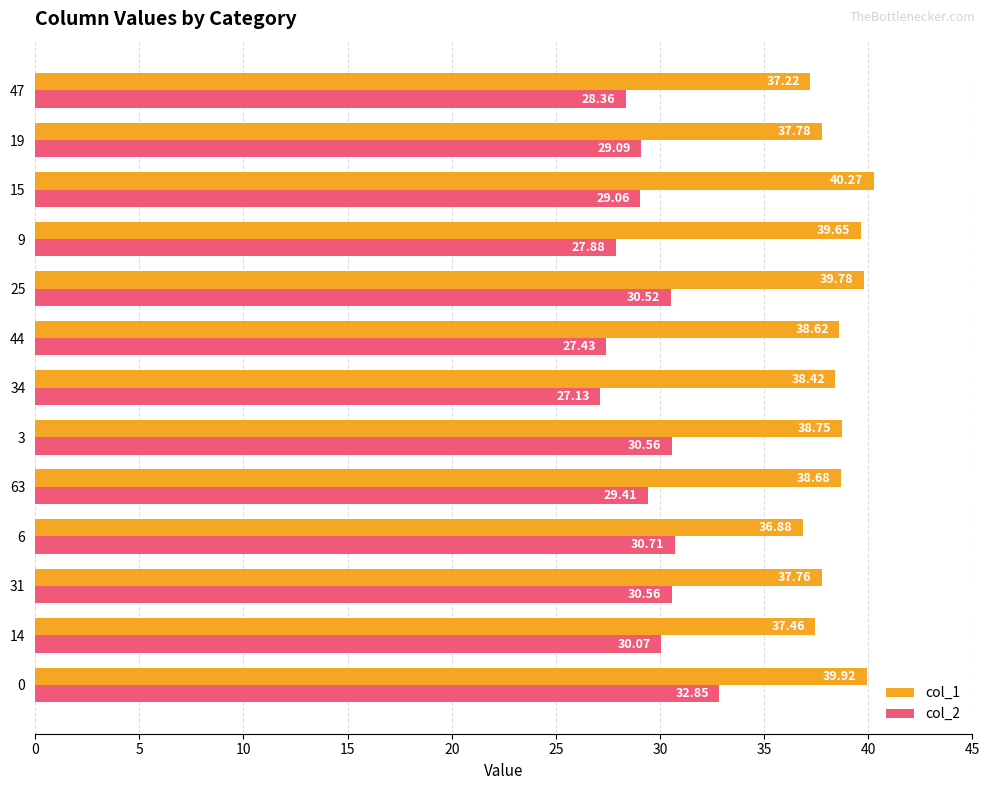

At which category does the chart reach its minimum across all series?

34